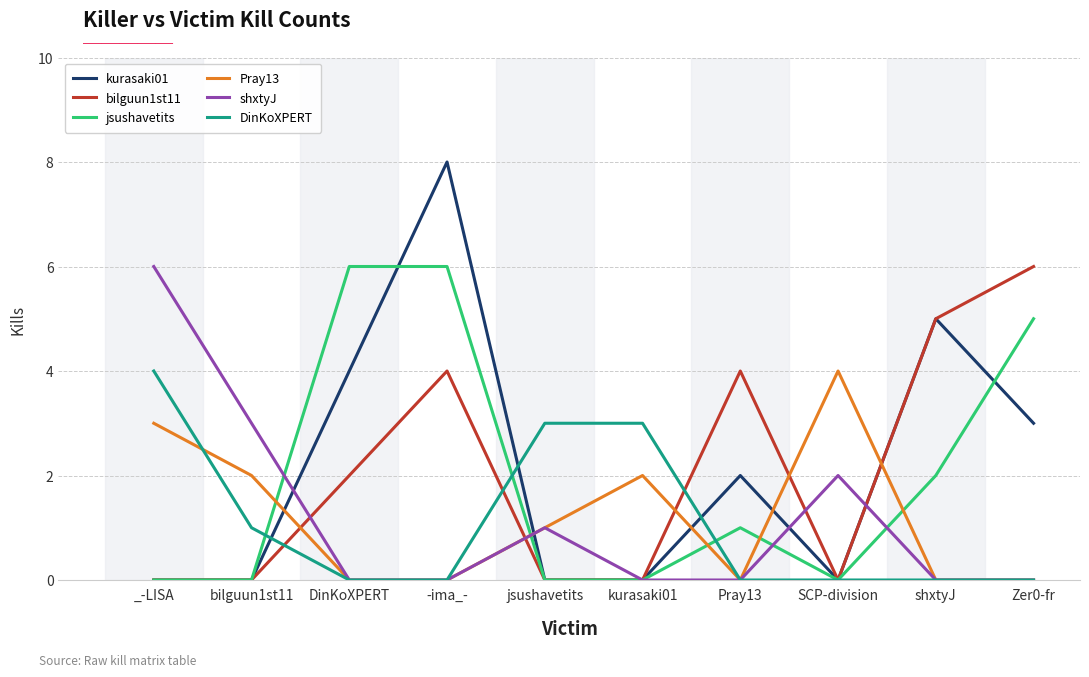

What is the greatest value displayed?

8